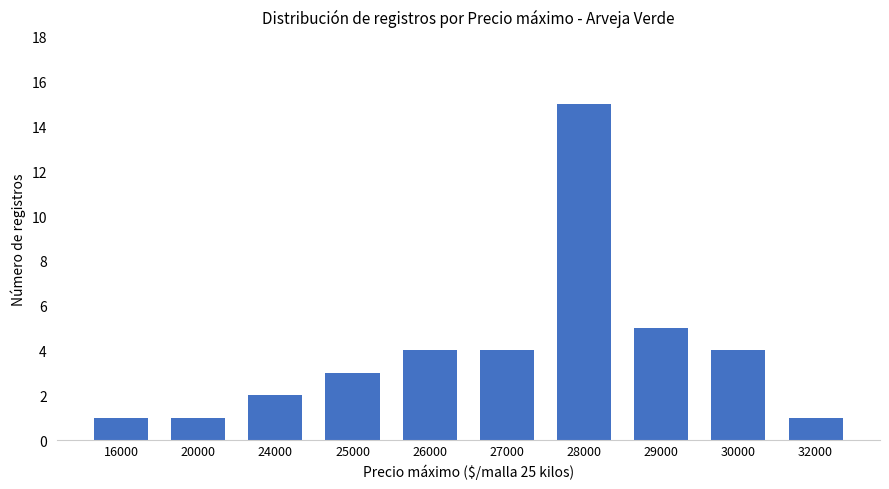

What is the ratio of the value at 16000 to the value at 24000?

0.5